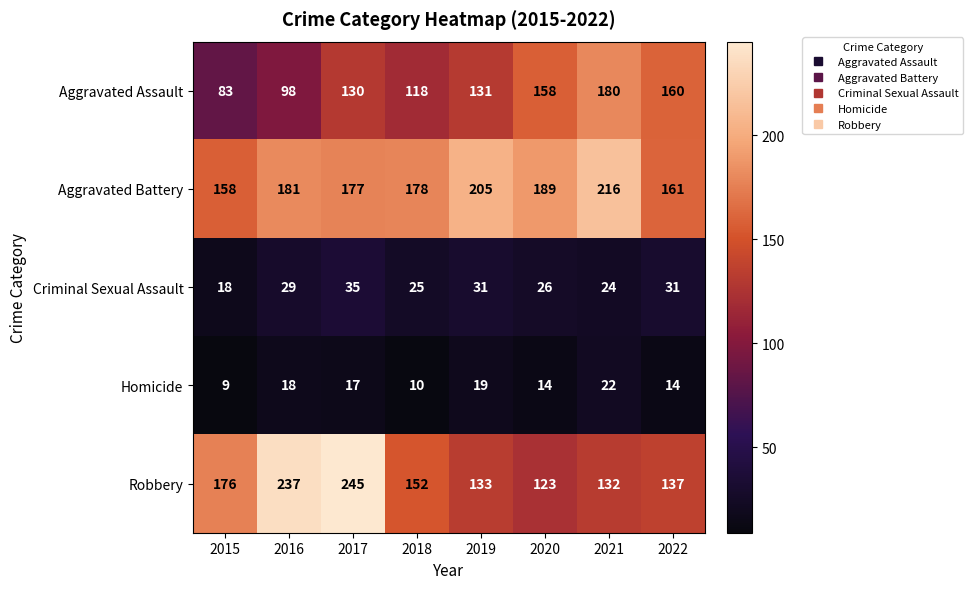

What is the total value across all series at 2018?

483